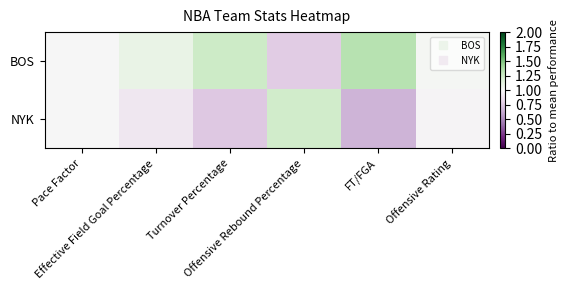

What is the smallest value displayed?

0.7